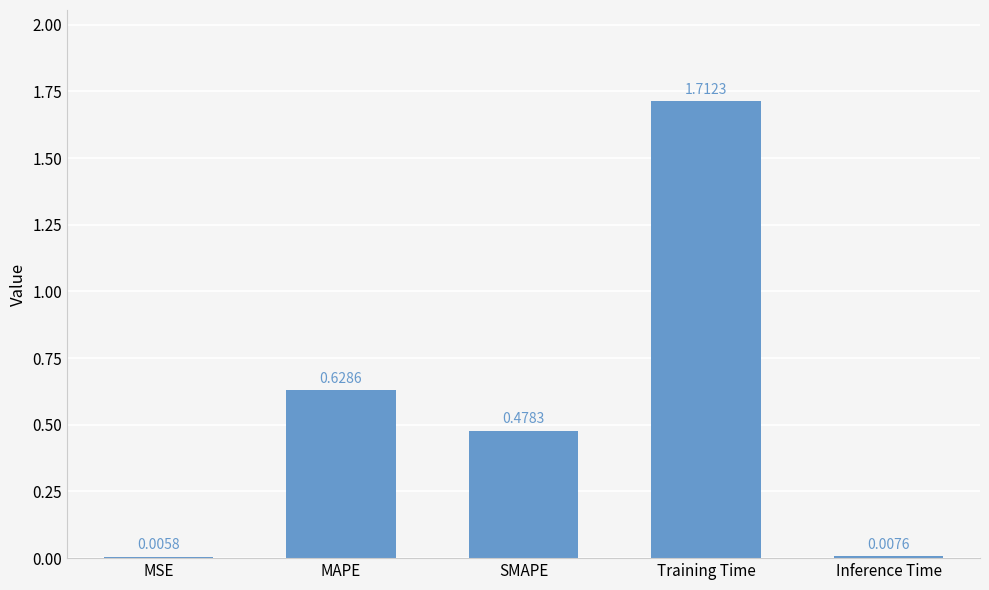

What is the change in value from Training Time to Inference Time?

-1.7